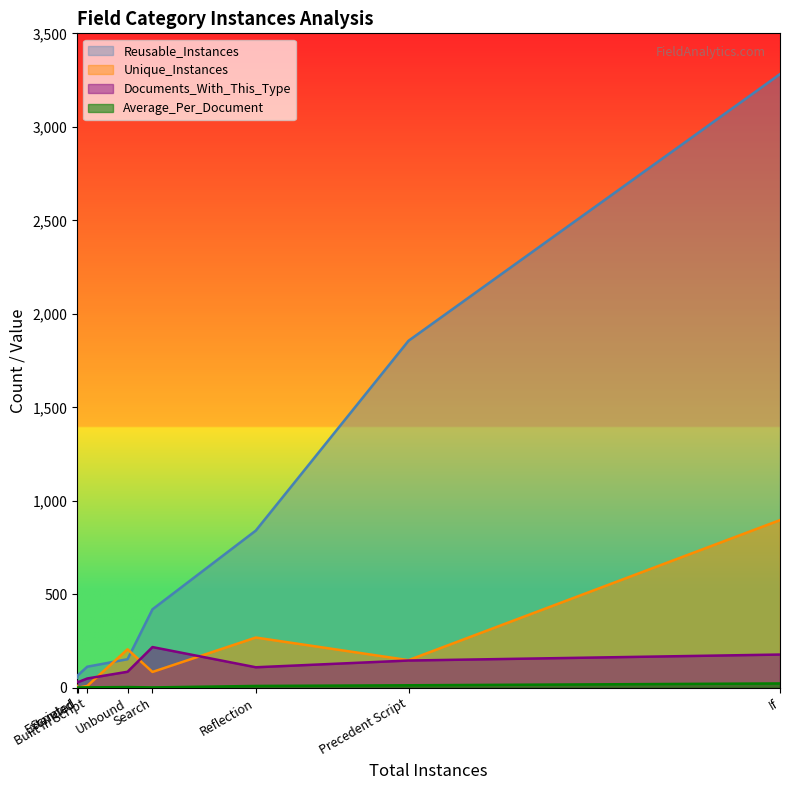

What is the sum of all Reusable_Instances values?

6786.0